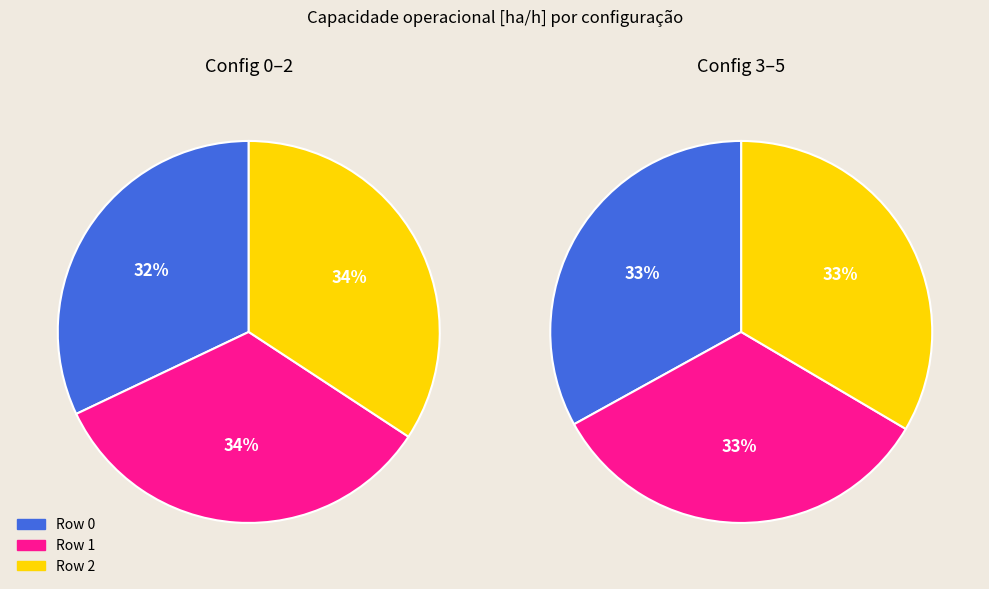

Which slice is the smallest?

Row 0